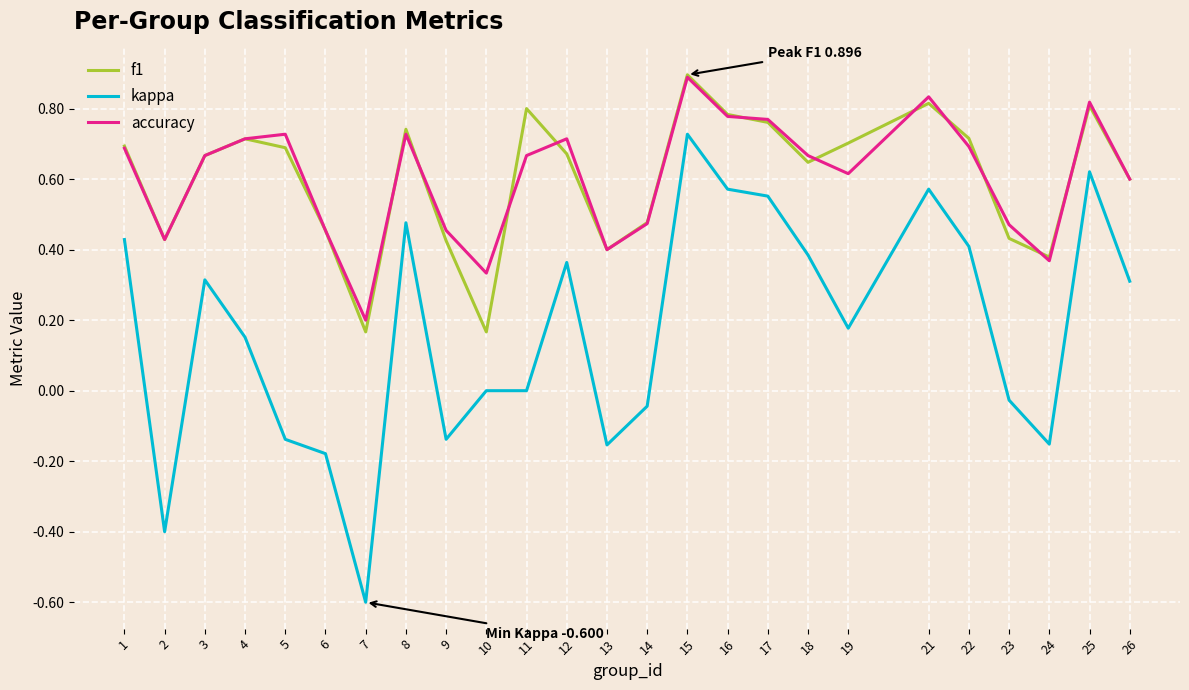

At which category does kappa reach its first local valley?

2